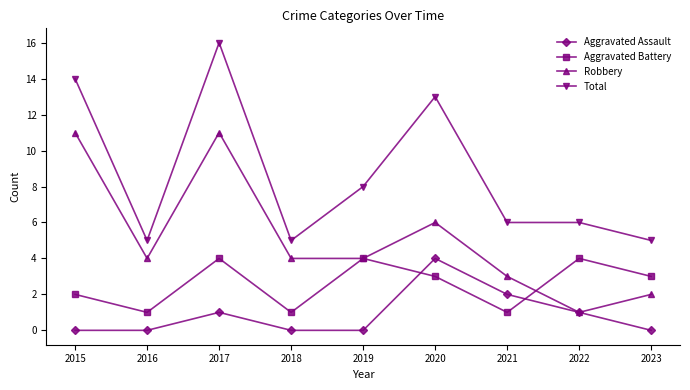

How many categories are shown in the chart?

9